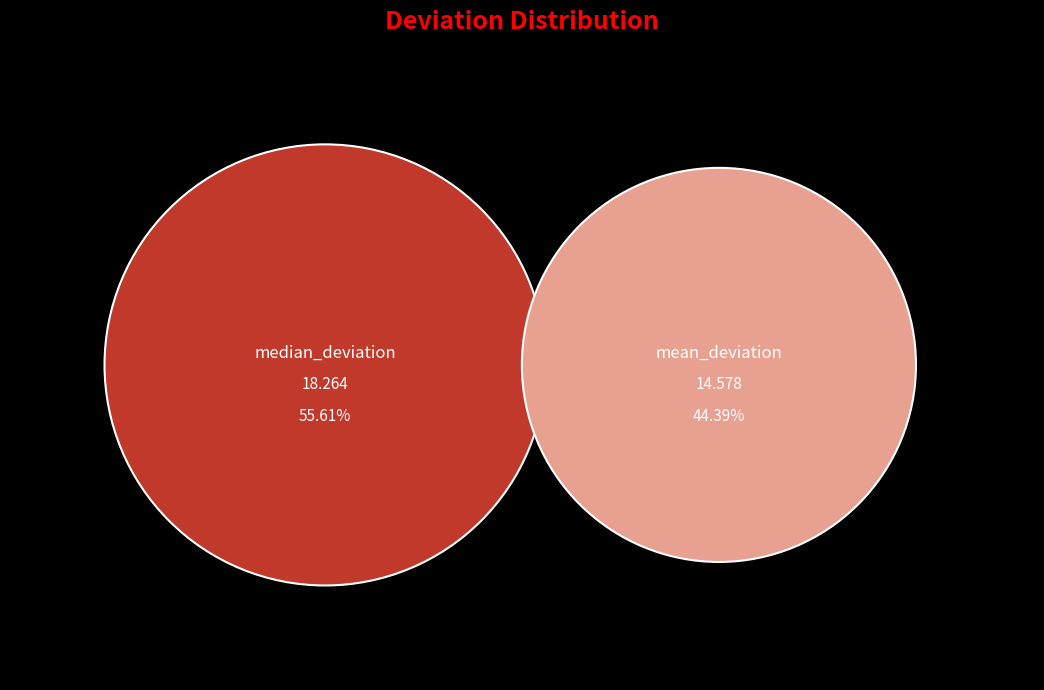

True or false: mean_deviation accounts for 44% of the total.

True